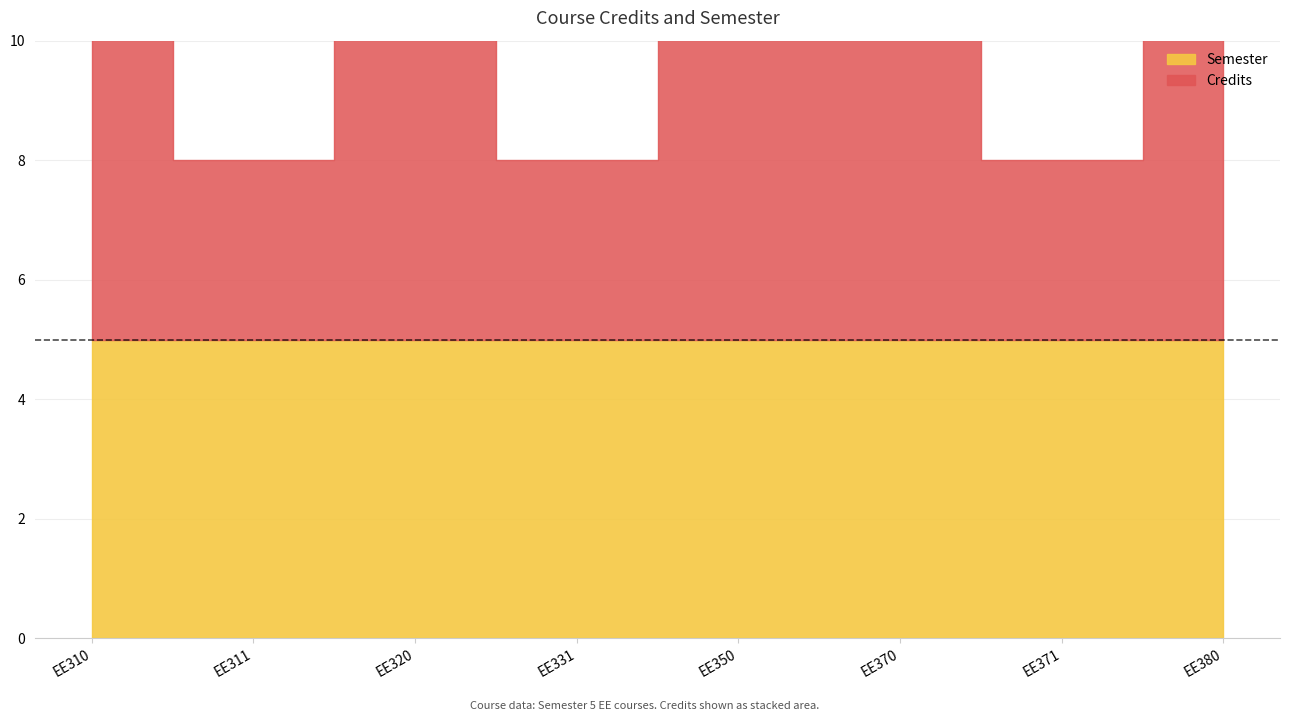

The value of Semester at EE331 is 9. True or false?

False